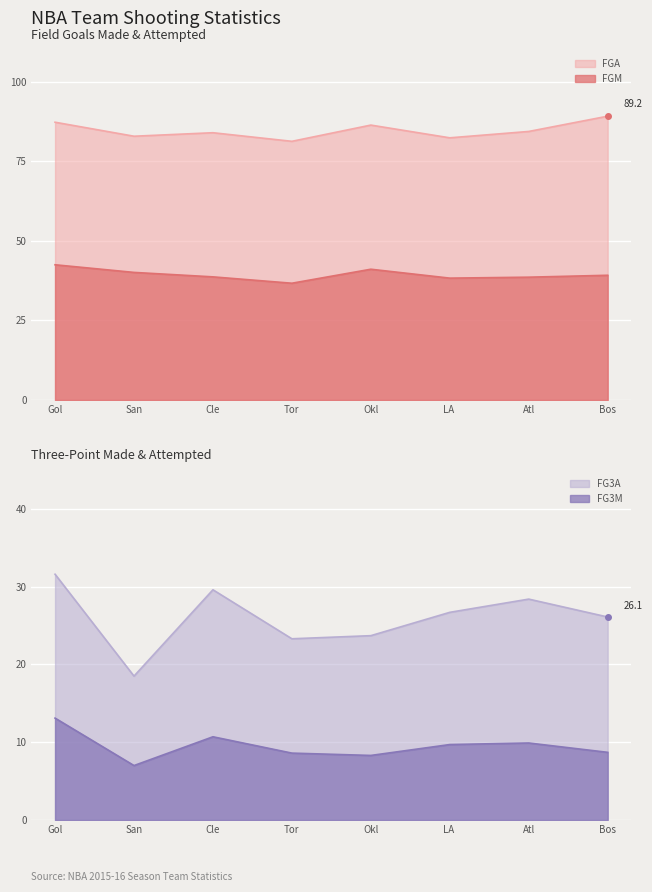

True or false: FG3M has more than 2 interior local peaks.

False